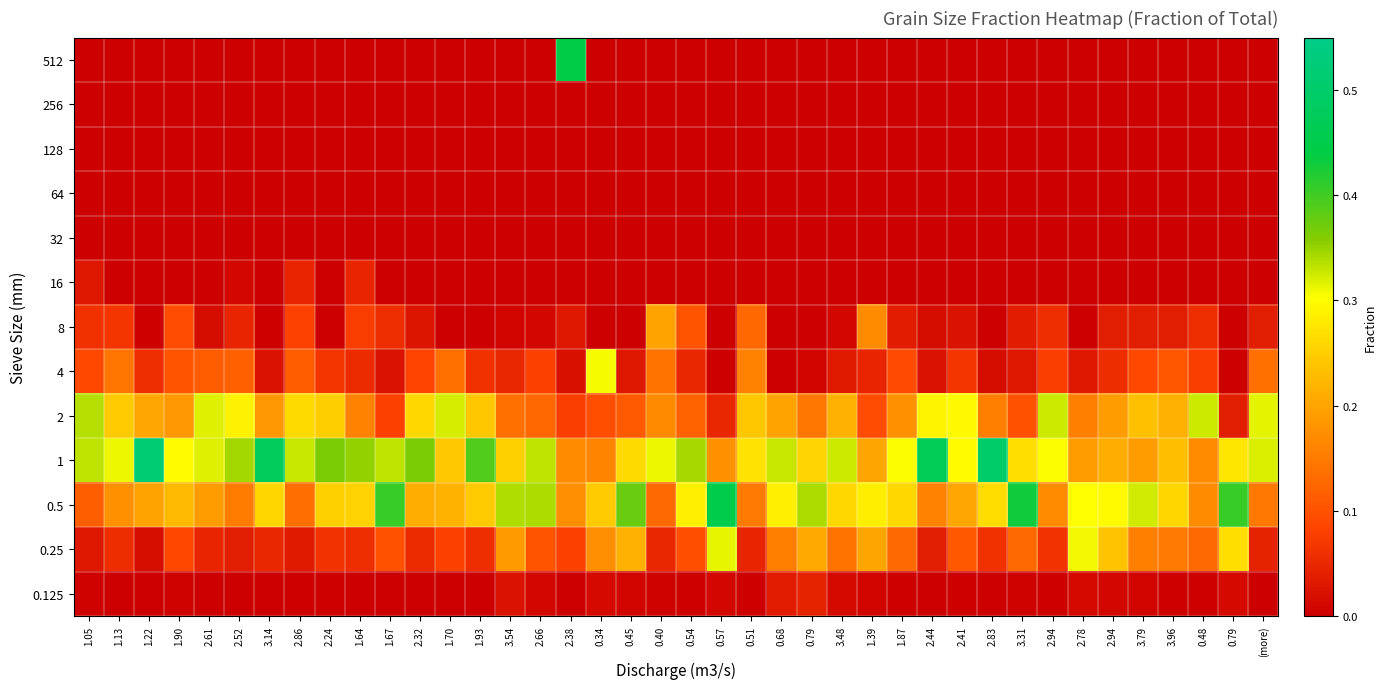

Rank the series by their maximum value, from lowest to highest.

256, 128, 64, 32, 0.125, 16, 8, 4, 0.25, 2, 512, 0.5, 1